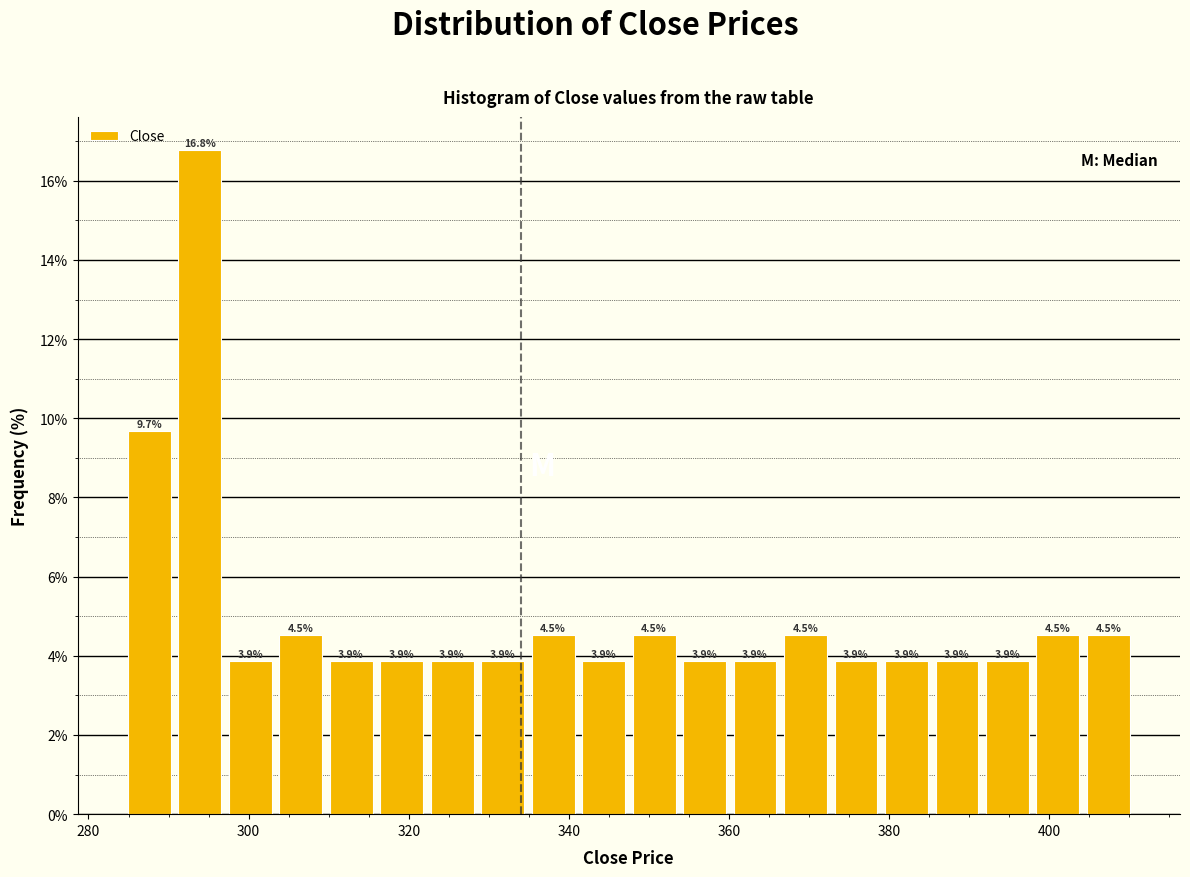

Around what value on the x-axis is the tallest bar? Give the approximate position of its centre, as read against the axis.

294